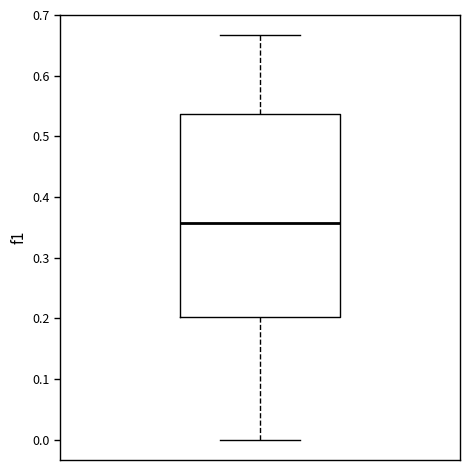

Read this box plot against the y-axis: the position of the median line, the range covered by the box, and the ends of both whiskers. The values are not printed on the chart, so give them approximately, as read against the axis.

median 0.36, box 0.20 to 0.54, whiskers 0.00 to 0.67